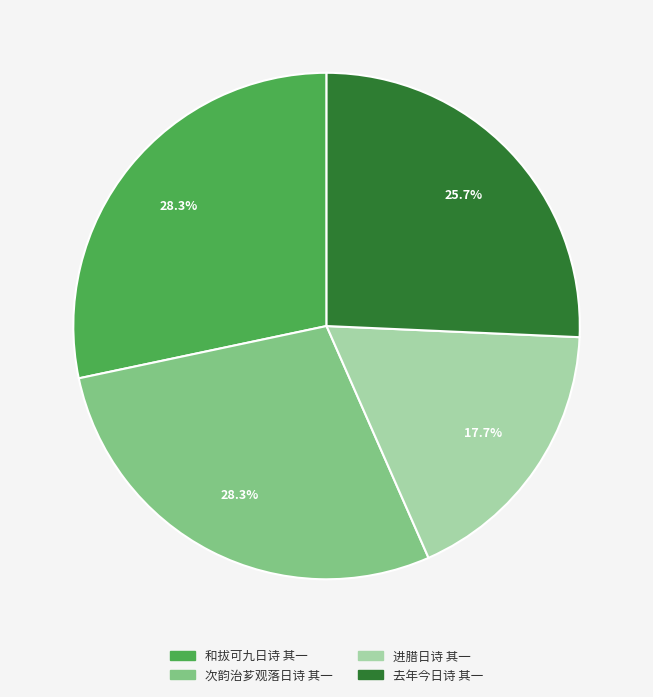

Is 进腊日诗 其一 the majority of the pie?

No